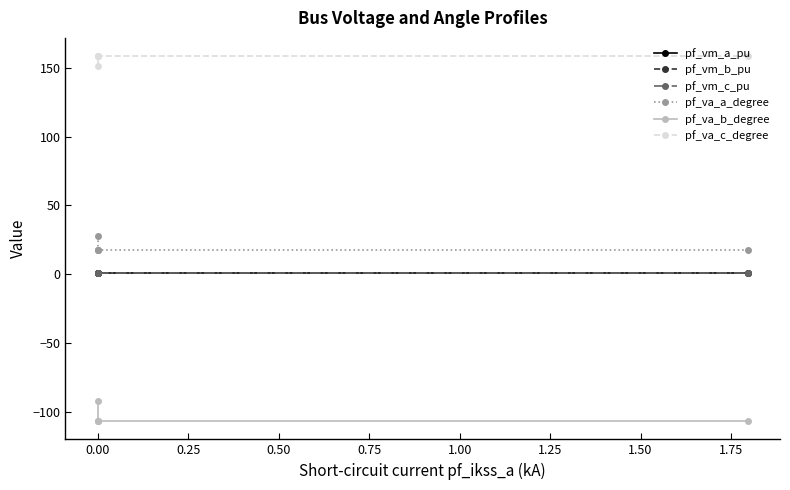

What is the spread (max minus min) of values at 0.00?

243.8